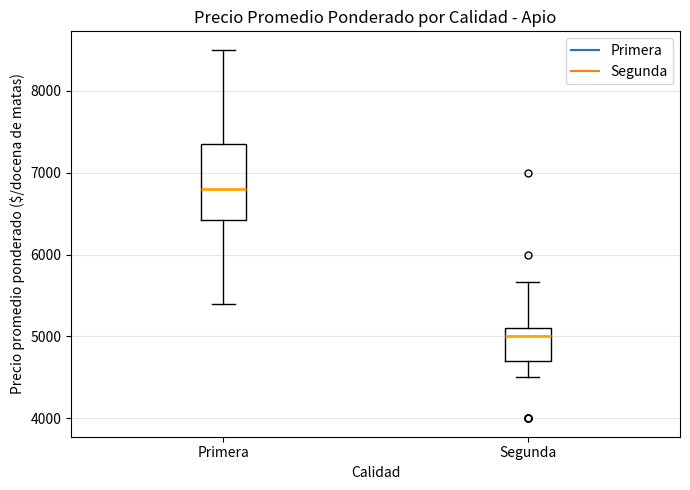

Comparing the boxes themselves (not the whiskers), which one is the tallest?

Primera